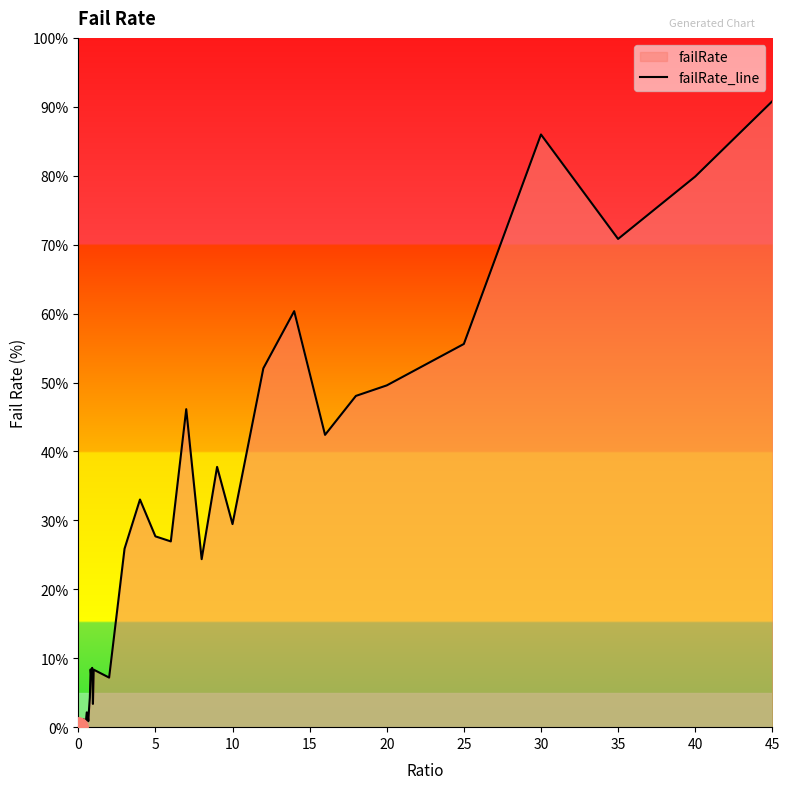

How many points are higher than both their immediate neighbors (excluding endpoints)?

12